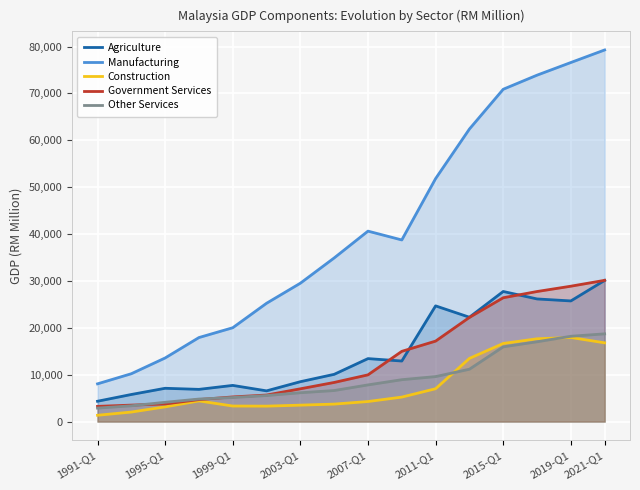

What is the difference between the highest and lowest values at 2015-Q1?

54953.9